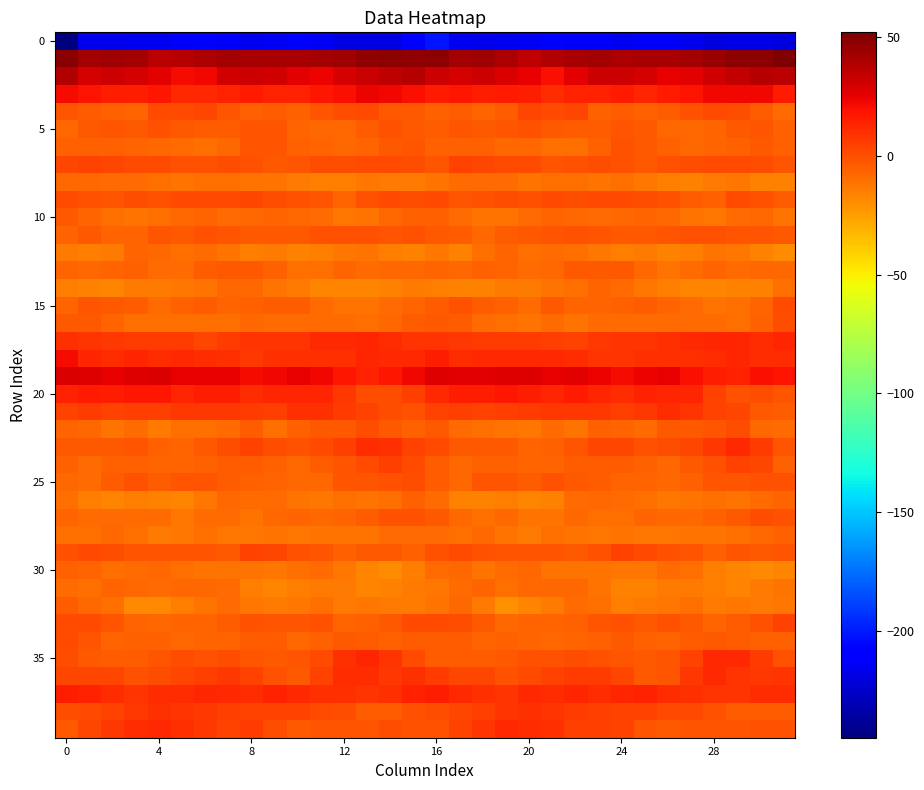

At which category is the sum across all series the highest?

16